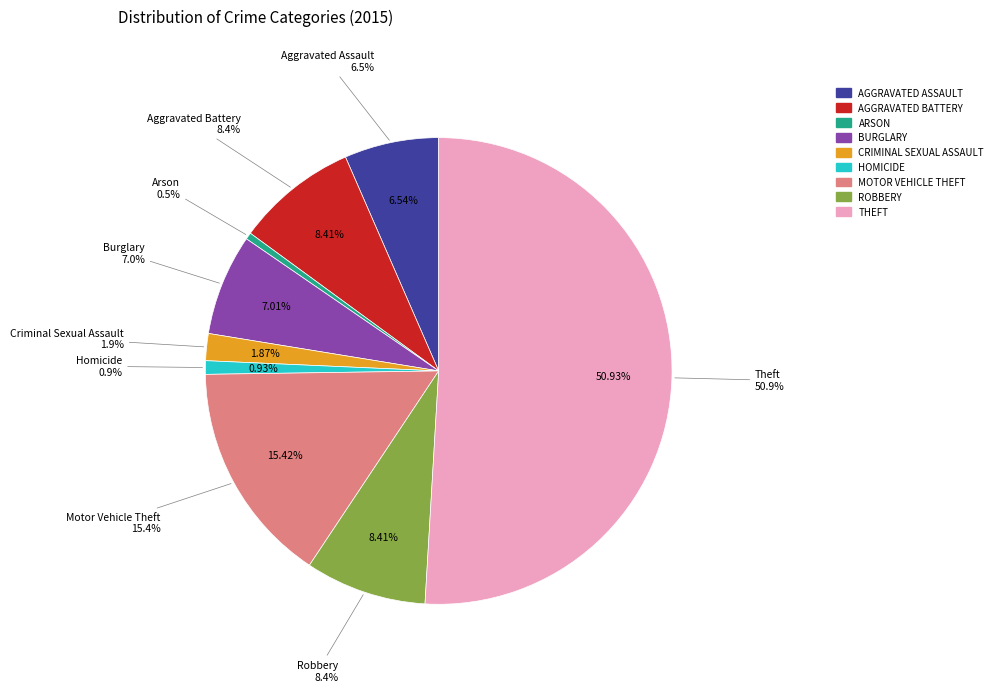

What percentage is the Homicide slice, to the nearest percent?

1%